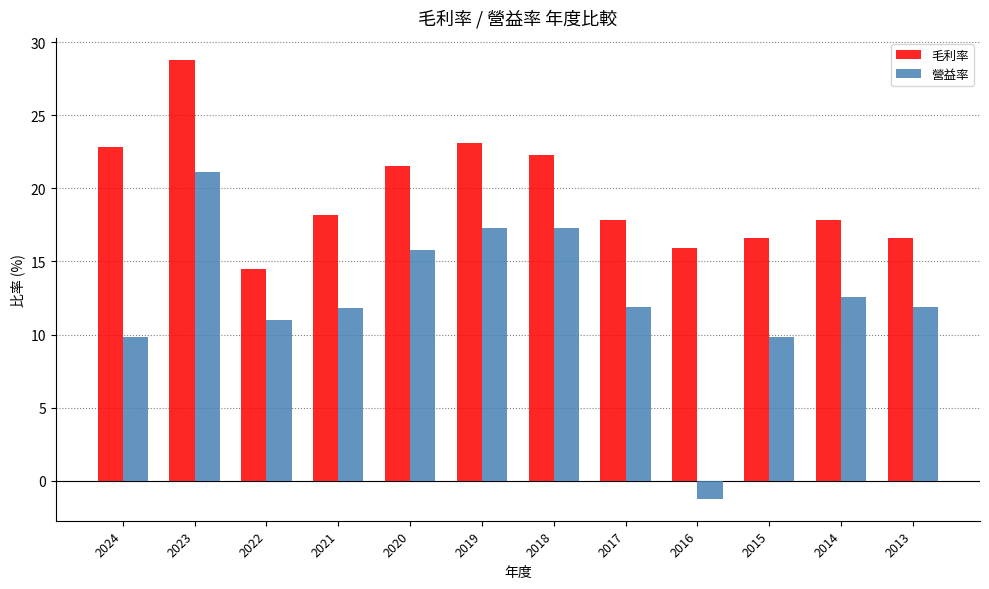

What is the difference between the maximum and minimum values in the 毛利率 series?

14.3